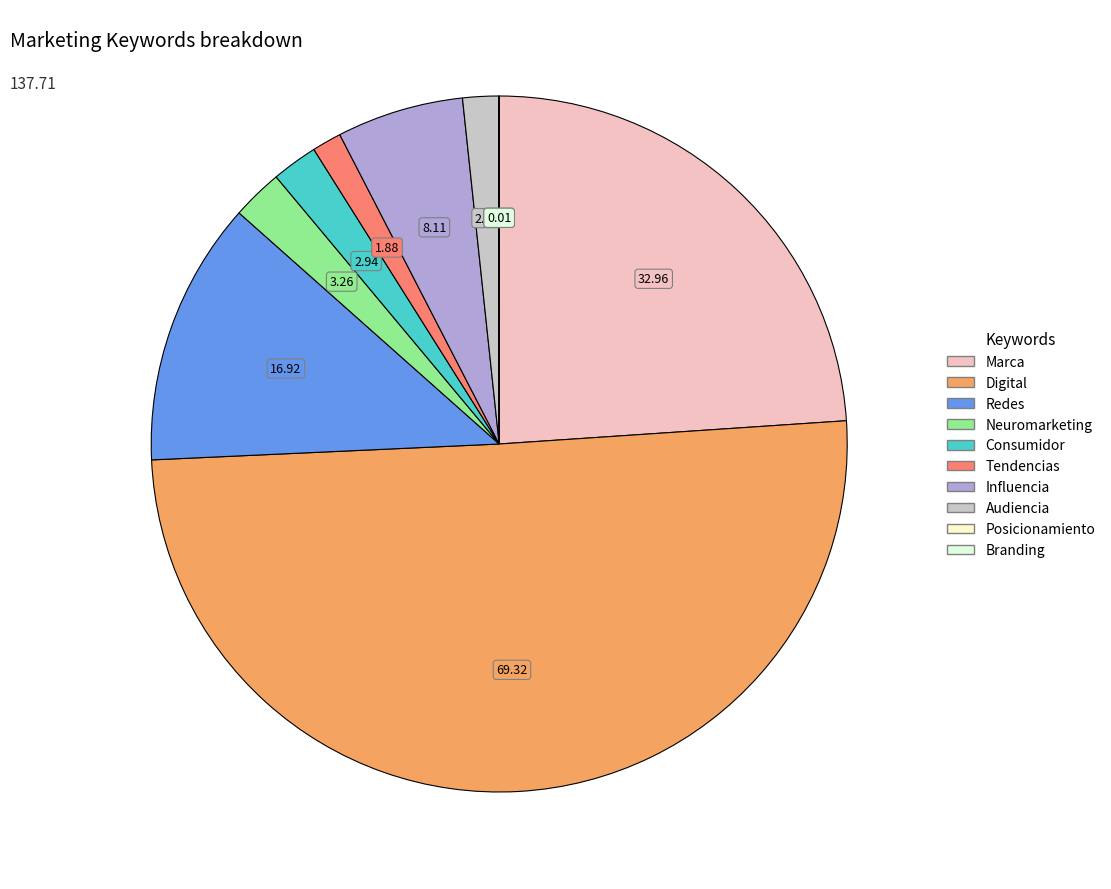

What is the smallest slice in the pie chart?

Posicionamiento